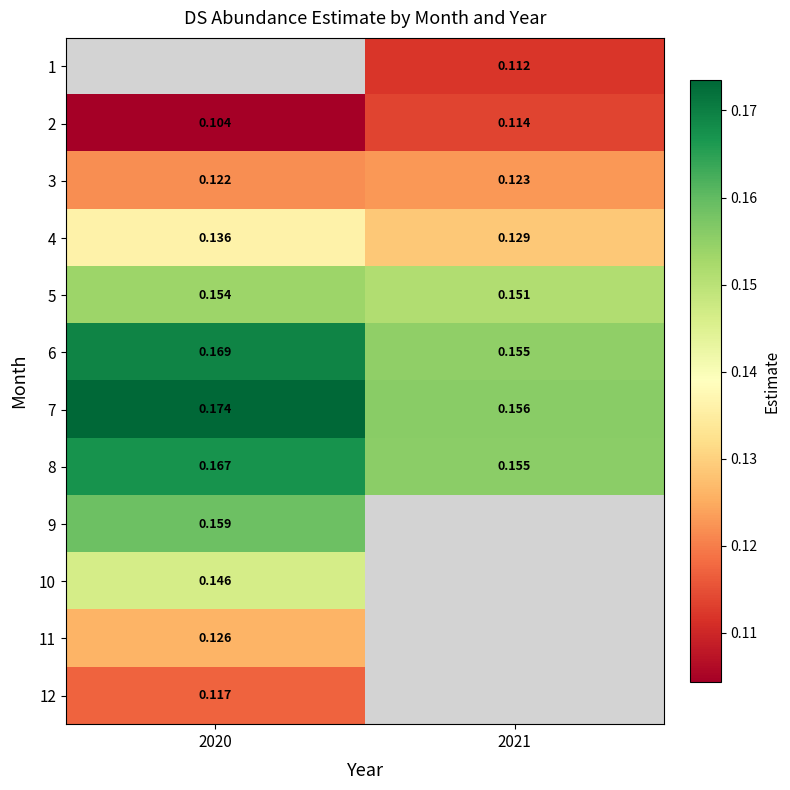

Is the value of 5 at 2021 greater than the value of 1 at 2021?

Yes